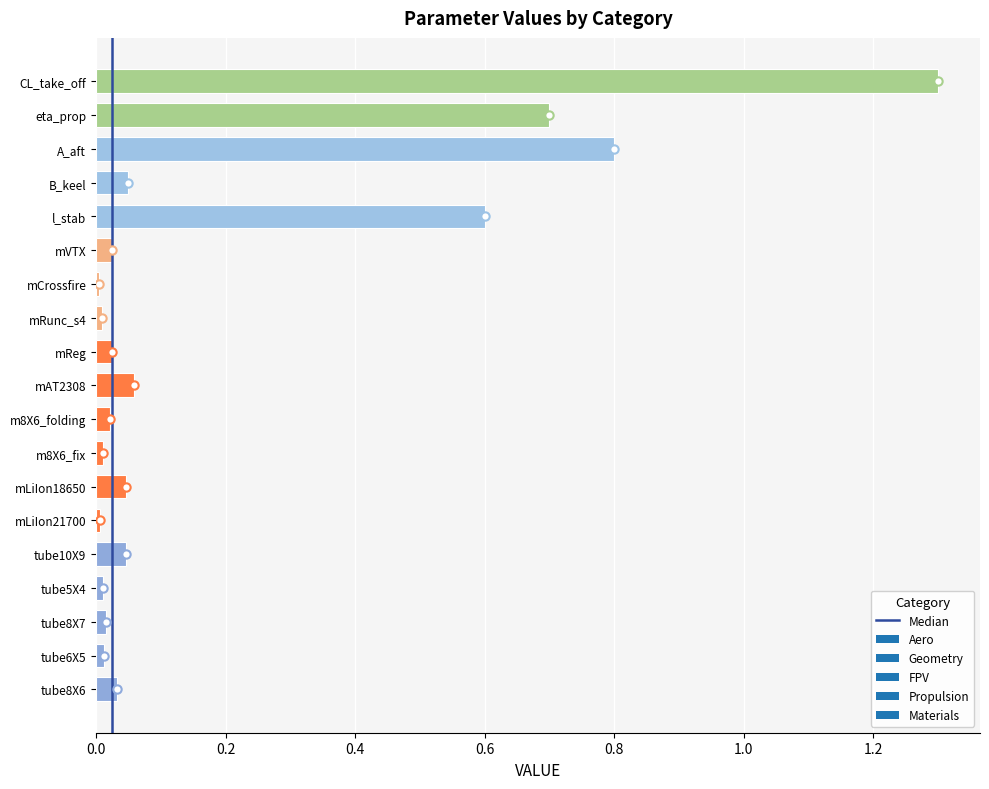

What is the label of the 7th bar from the top?

mCrossfire